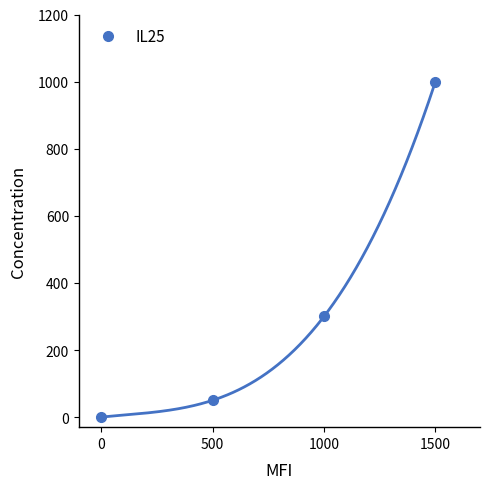

Where is the data nearest to the value 500?

1000